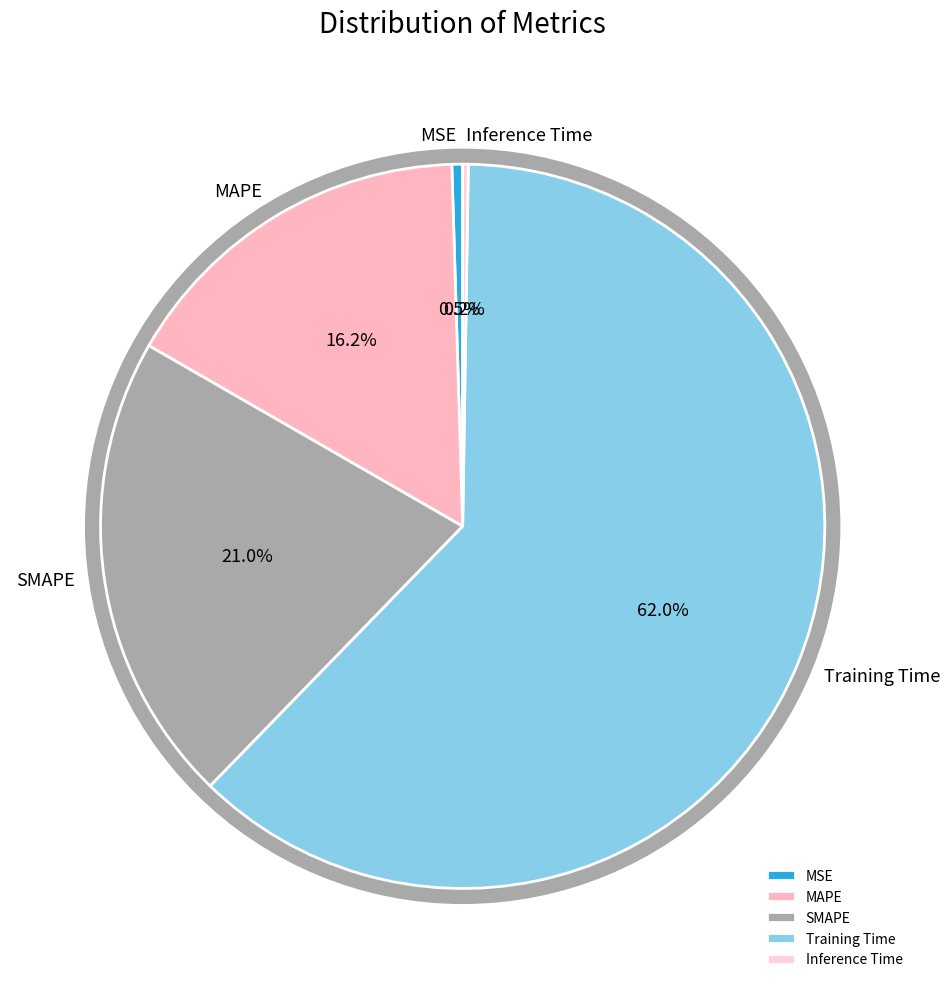

What is the largest slice in the pie chart?

Training Time